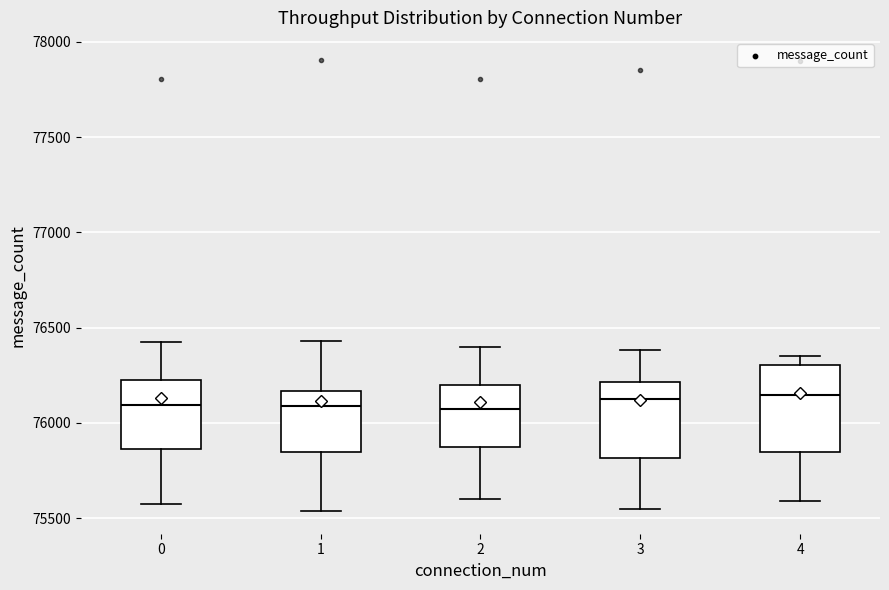

Which box is the tallest, from its lower edge to its upper edge?

4